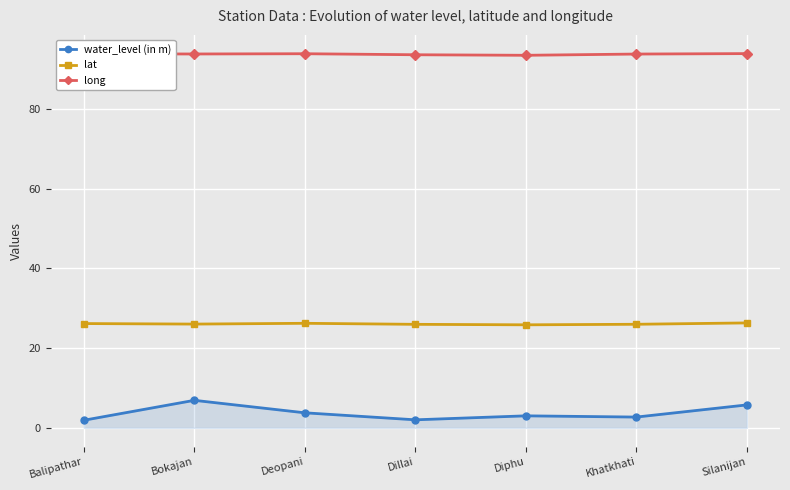

What is the maximum value shown in the chart?

93.9